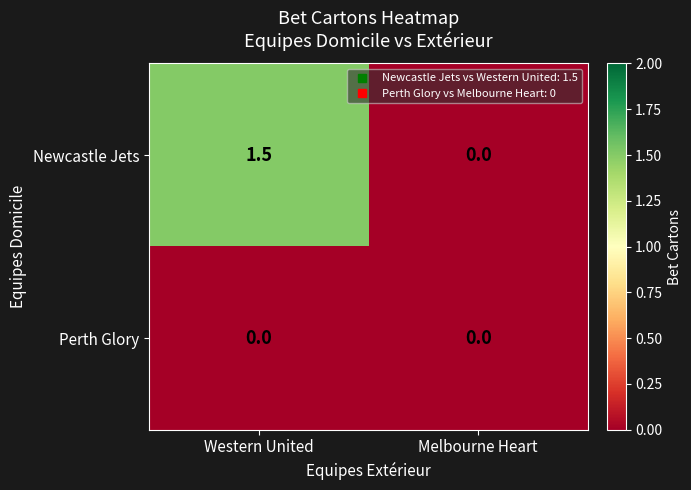

How many categories are shown in the chart?

2